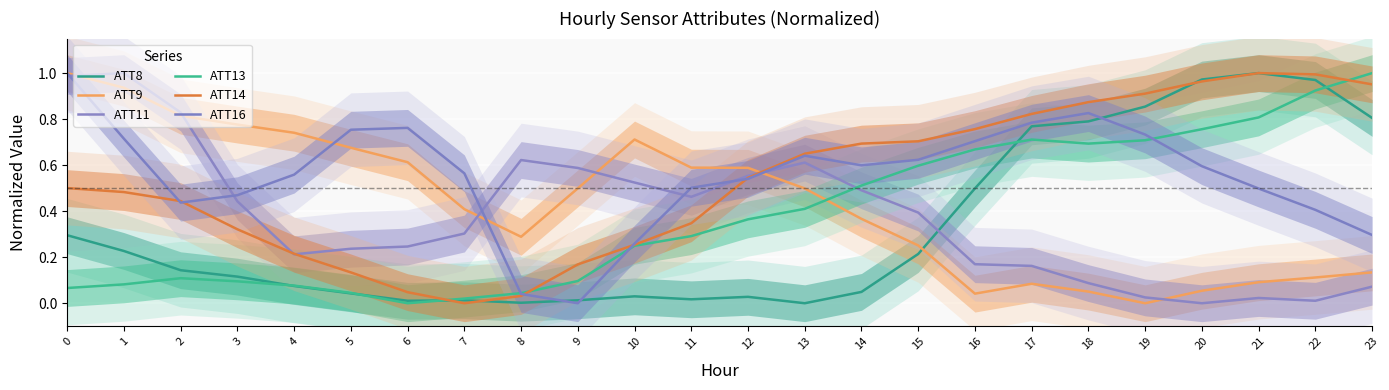

True or false: ATT8 and ATT11 cross at least once.

True